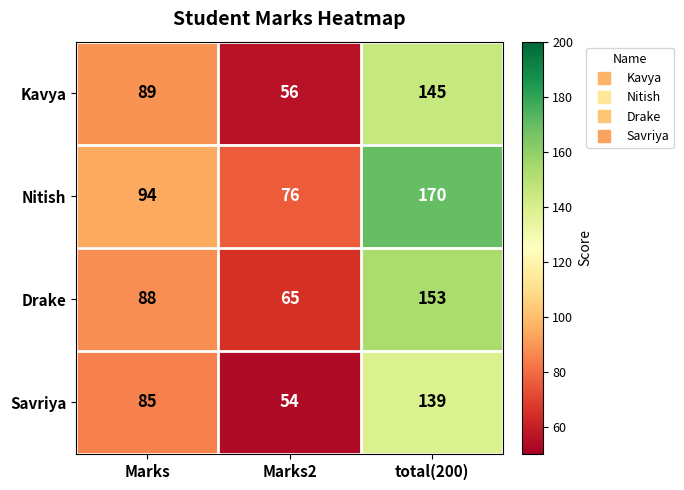

At which category is the sum across all series the highest?

total(200)